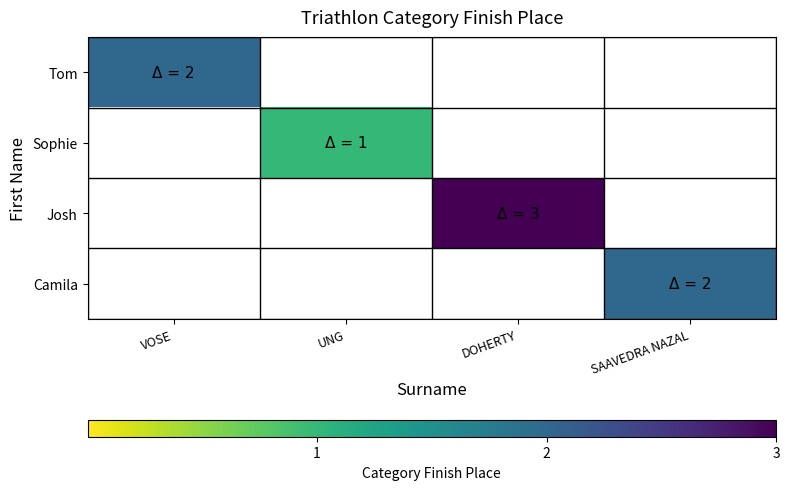

How many distinct data groups are displayed?

4